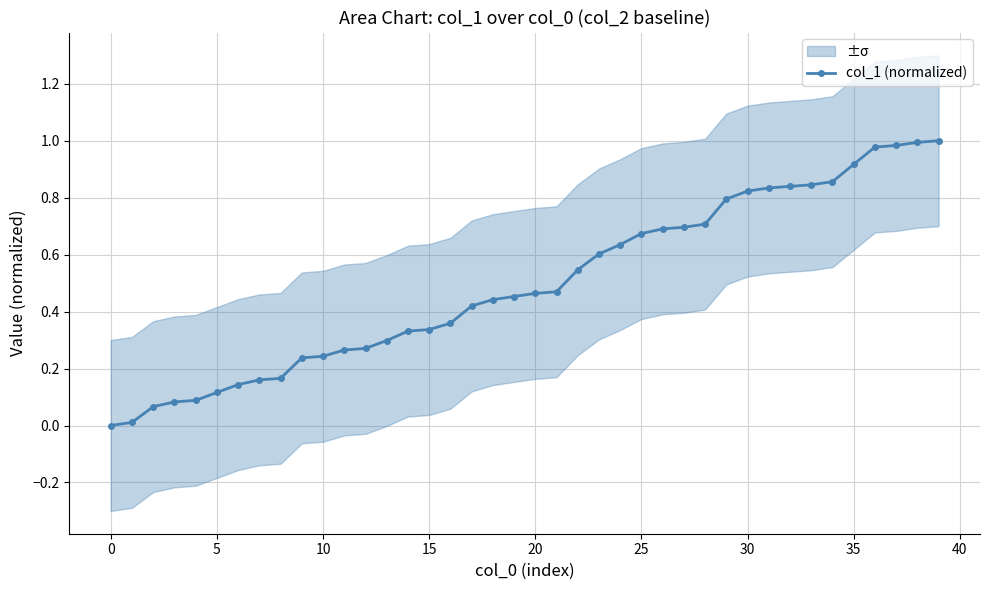

Does the chart display data point markers on the line(s)?

Yes